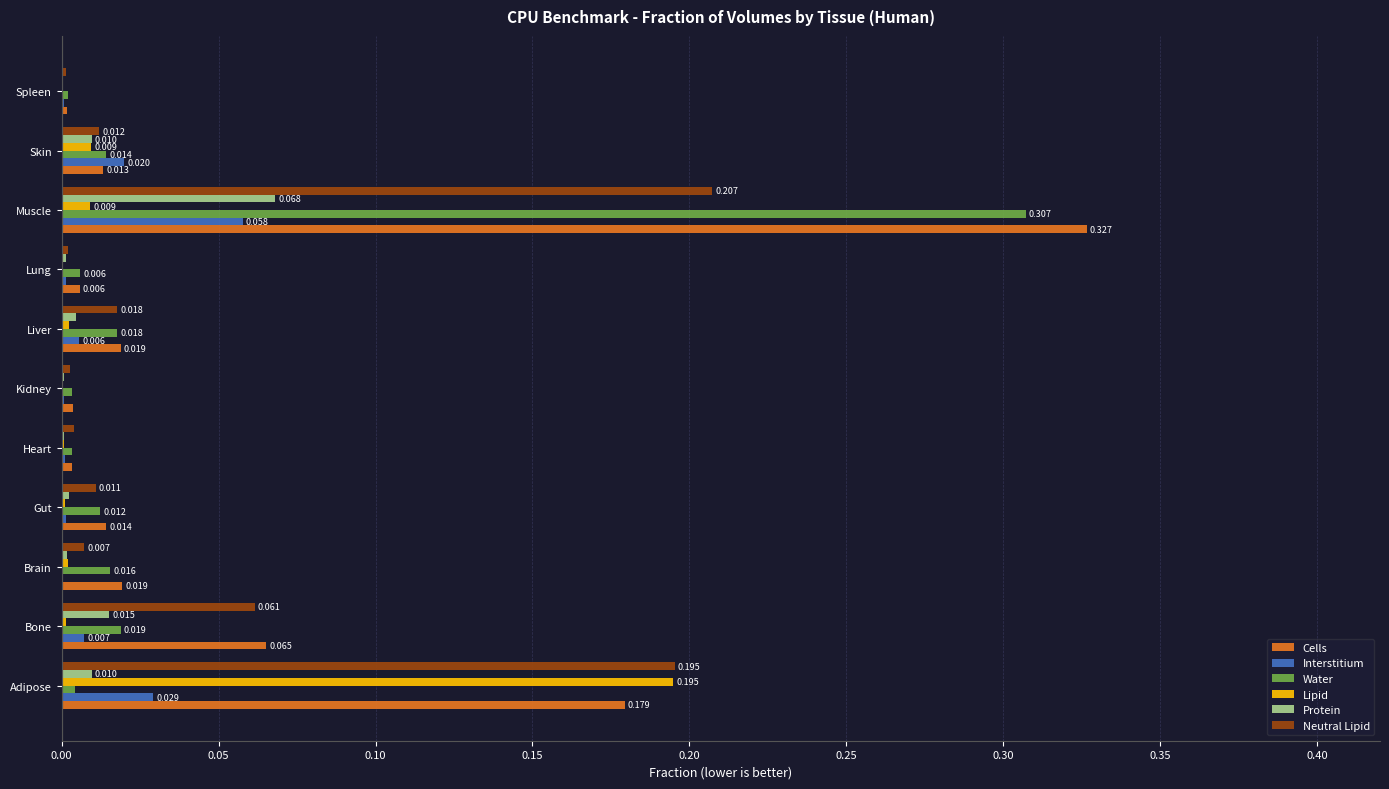

Which series has the widest spread of values?

Cells